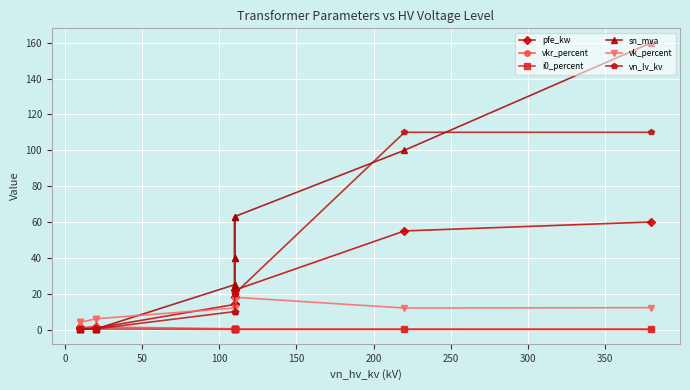

Is it true that i0_percent equals 0.1 at 0?

True